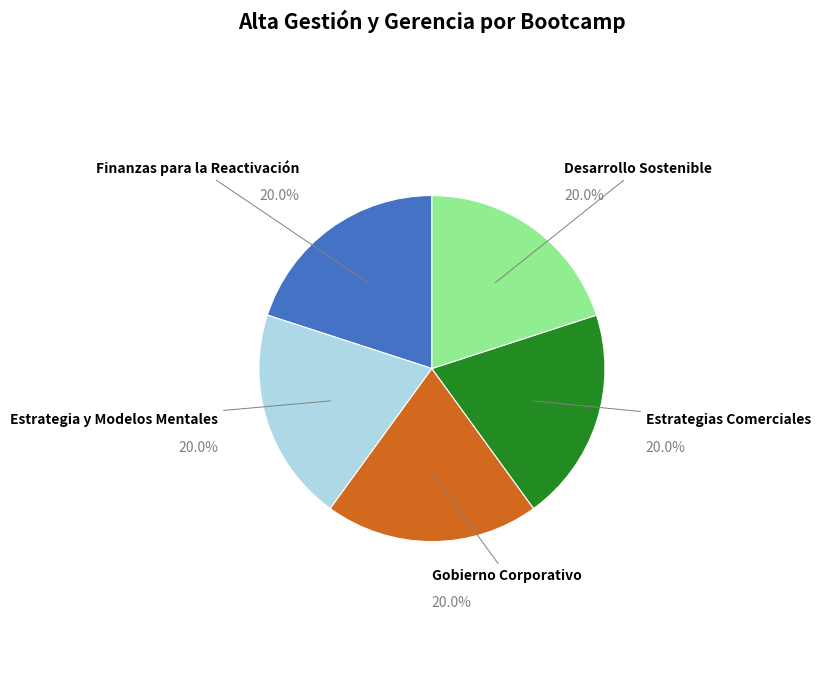

Is there any slice that represents more than half of the pie?

No